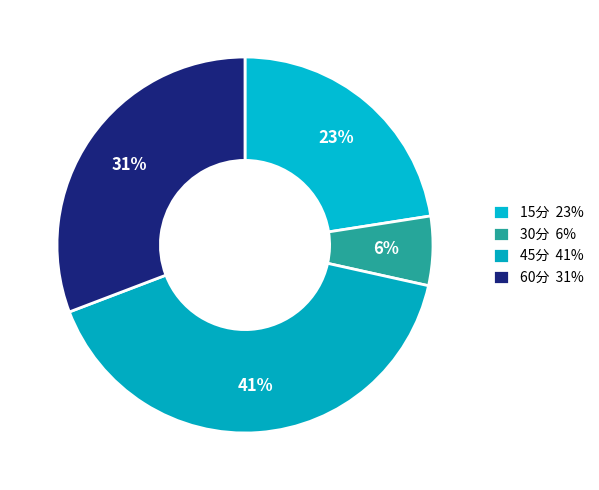

The 45分 slice represents 41% of the pie. True or false?

True